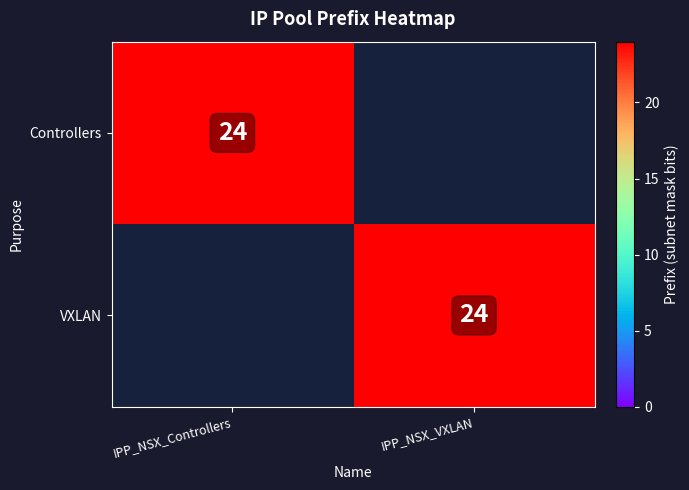

At how many categories does at least one series exceed 5?

2